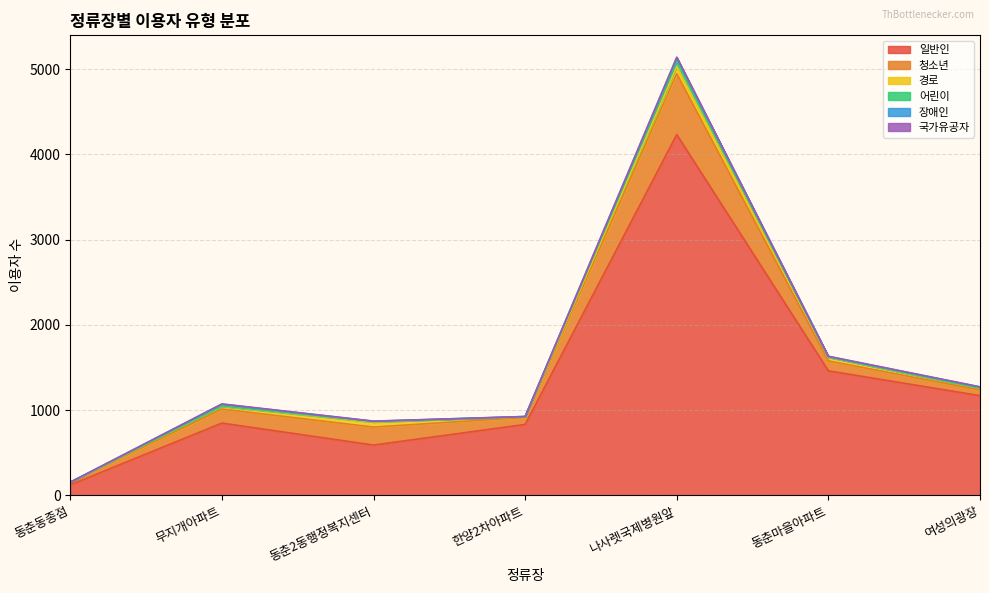

The 국가유공자 series shows 2 at 동춘동종점. True or false?

False